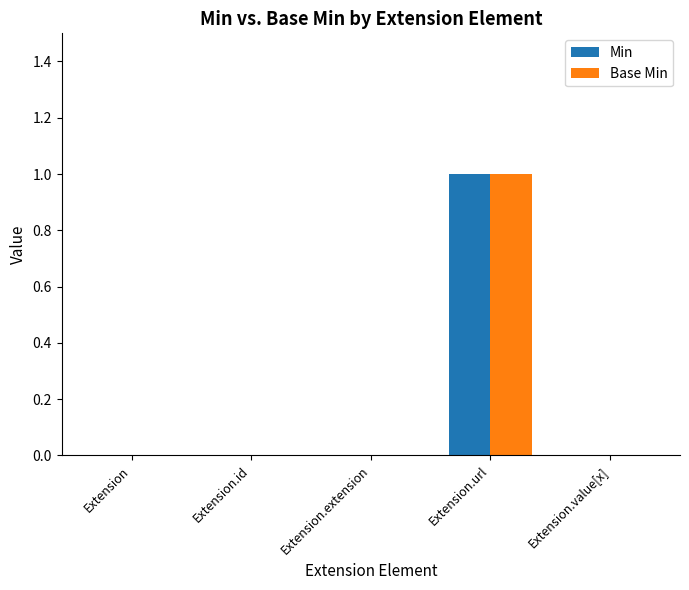

Reading left to right, list all the values displayed in this chart.

Min: Extension=0	Extension.id=0	Extension.extension=0	Extension.url=1	Extension.value[x]=0
Base Min: Extension=0	Extension.id=0	Extension.extension=0	Extension.url=1	Extension.value[x]=0